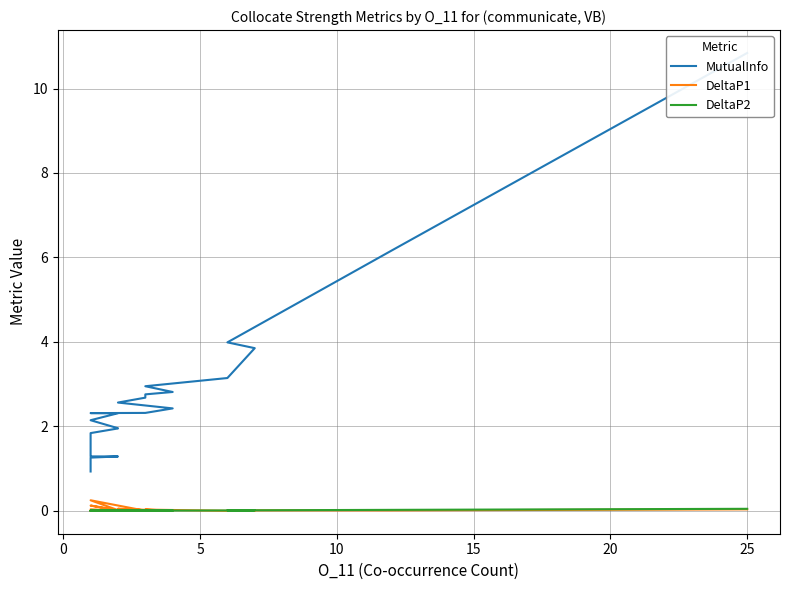

Reading left to right, extract all data points from this chart.

MutualInfo: 10.8	6.2	4.0	3.9	3.1	3.0	2.8	2.8	2.7	2.6	2.4	2.3	2.3	2.3	2.1	2.0	2.0	1.8	1.8	1.7	1.6	1.6	1.5	1.5	1.5	1.5	1.4	1.4	1.4	1.4	1.3	1.3	1.3	1.3	1.3	1.1	1.0	1.0	1.0	0.9
DeltaP1: 0.0	0.0	0.0	0.0	0.0	0.0	0.0	0.0	0.0	0.0	0.0	0.0	0.2	0.0	0.1	0.0	0.0	0.0	0.0	0.0	0.0	0.0	0.0	0.0	0.0	0.0	0.0	0.0	0.0	0.0	0.0	0.0	0.0	0.0	0.0	0.0	0.0	0.0	0.0	0.0
DeltaP2: 0.0	0.0	0.0	0.0	0.0	0.0	0.0	0.0	0.0	0.0	0.0	0.0	0.0	0.0	0.0	0.0	0.0	0.0	0.0	0.0	0.0	0.0	0.0	0.0	0.0	0.0	0.0	0.0	0.0	0.0	0.0	0.0	0.0	0.0	0.0	0.0	0.0	0.0	0.0	0.0